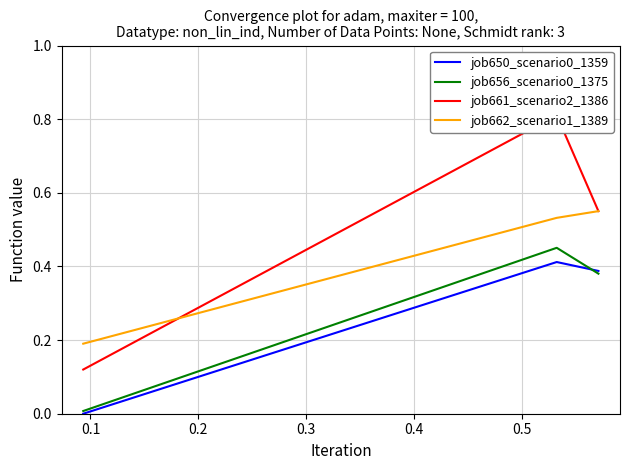

What are all the series names shown in the legend?

job650_scenario0_1359, job656_scenario0_1375, job661_scenario2_1386, job662_scenario1_1389